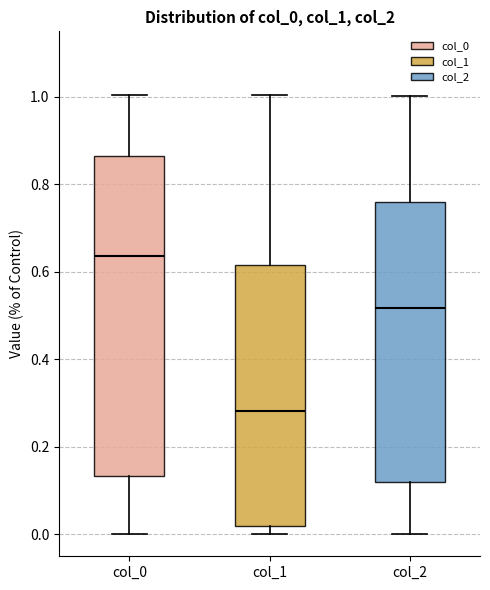

Comparing the boxes themselves (not the whiskers), which one is the tallest?

col_0